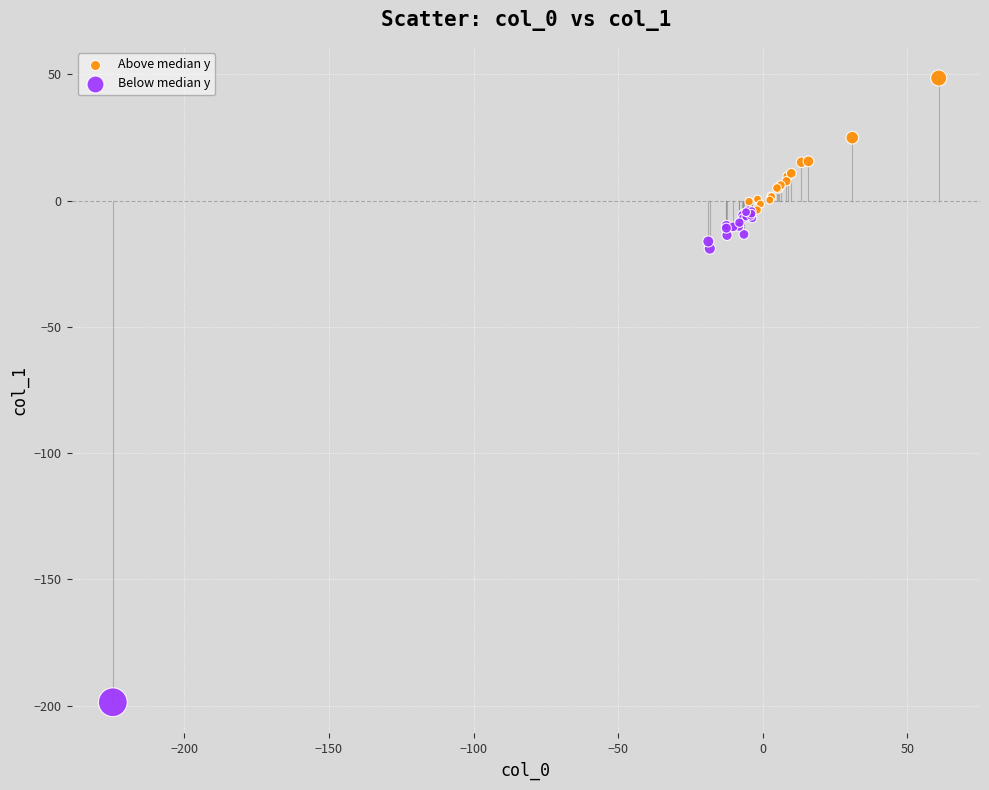

Which series reaches the maximum Y coordinate?

Above median y